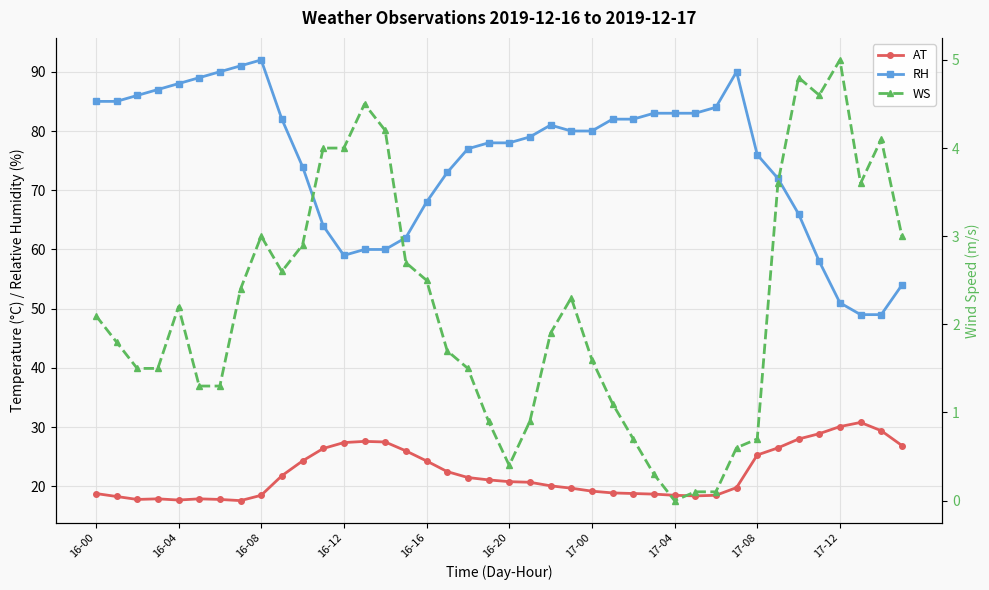

Rank the series at 16-04 from highest to lowest value.

RH, AT, WS